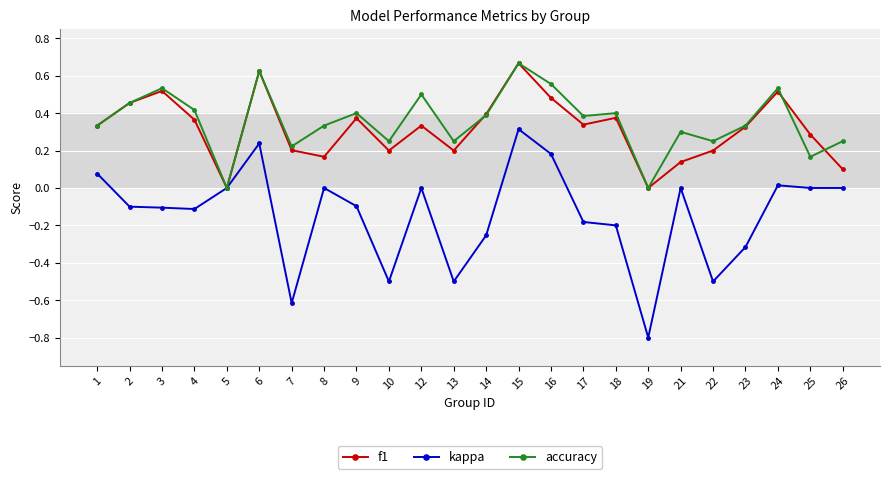

Where is the first local maximum for f1?

3